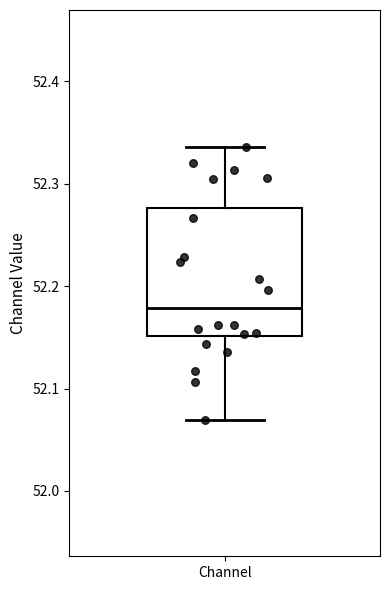

Transcribe this box plot: give where the median line is, the range the box spans, and where the two whiskers end, as read against the y-axis. The values are not printed on the chart, so give them approximately, as read against the axis.

median 52.18, box 52.15 to 52.28, whiskers 52.07 to 52.34